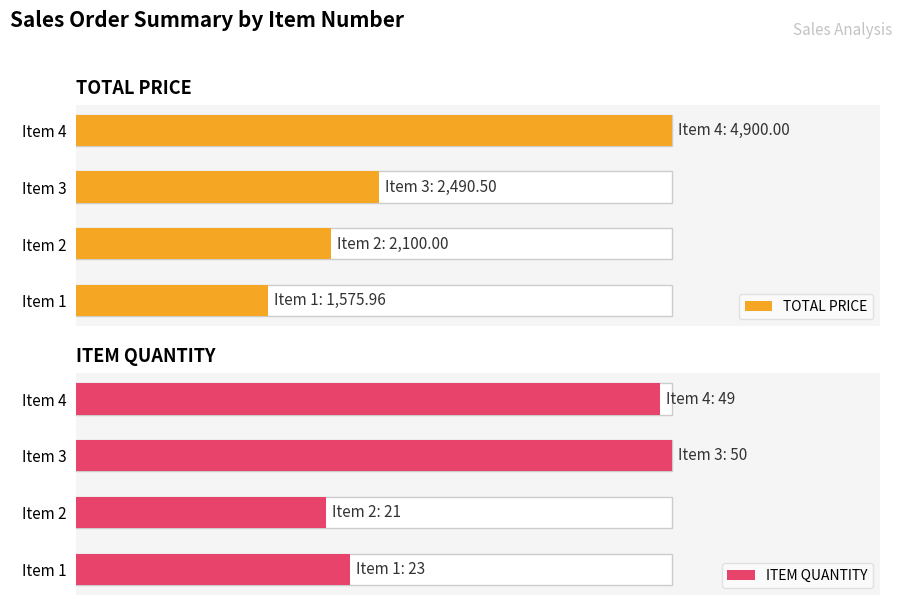

At how many categories does at least one series exceed 2246?

2